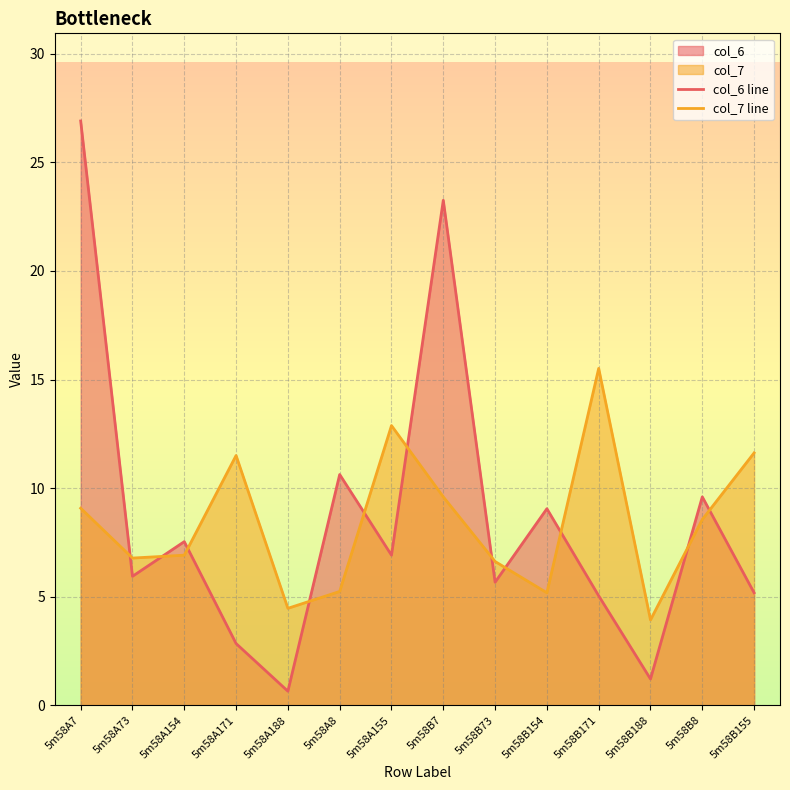

How many intersections are there between col_6 line and col_7 line?

11